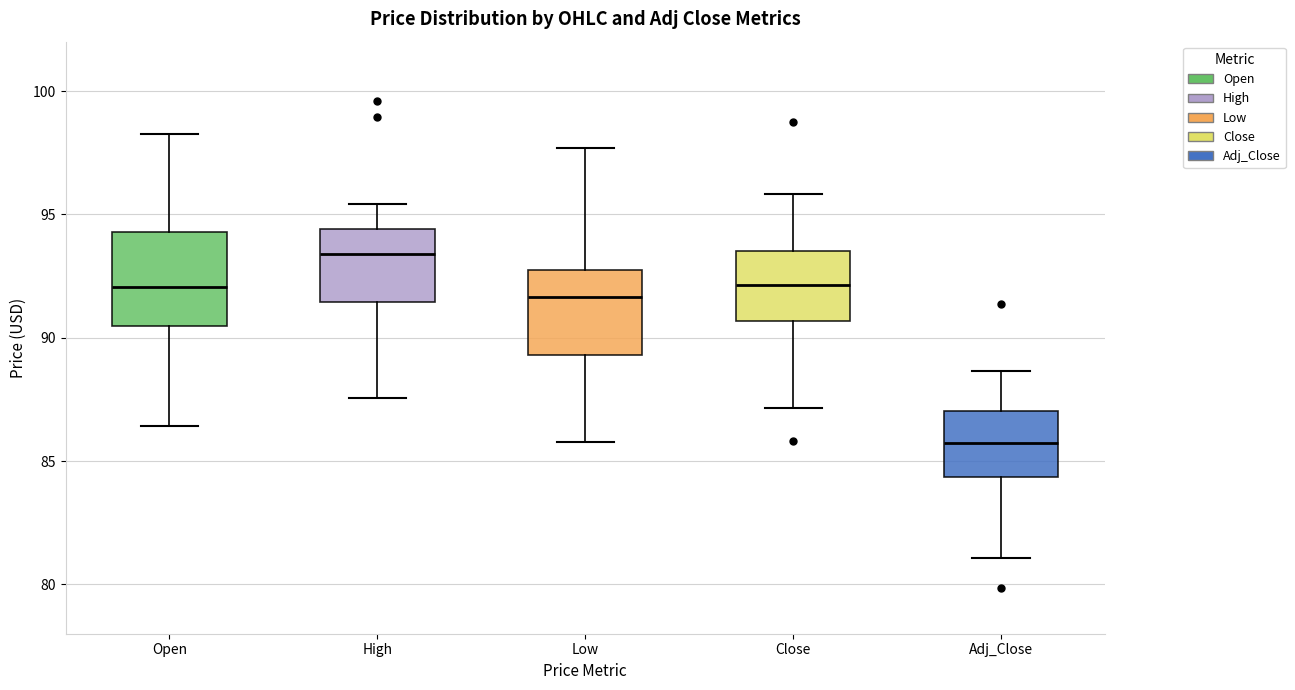

Which box's median line is the highest?

High